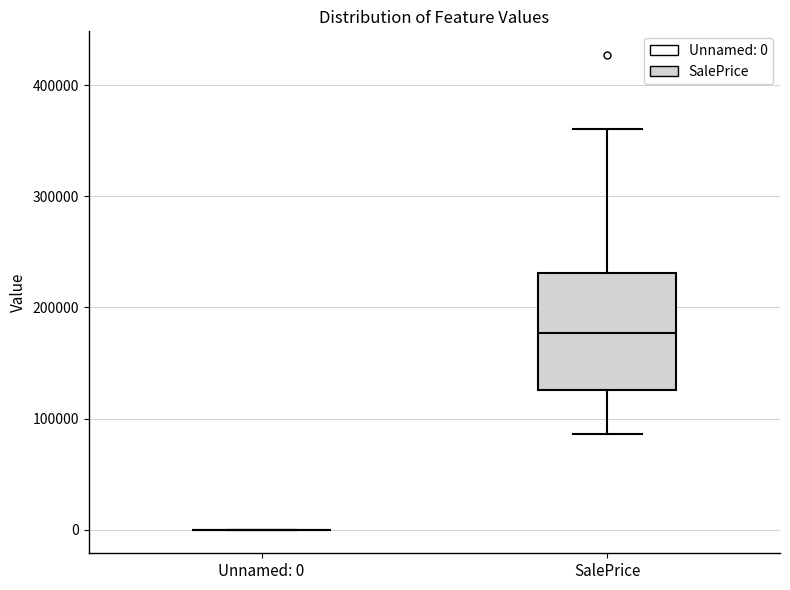

Reading left to right, transcribe this box plot: for each box, give where its median line is, the range the box spans, and where its two whiskers end, as read against the y-axis. The values are not printed on the chart, so give them approximately, as read against the axis.

Unnamed: 0: box collapsed to a line at 0, whiskers 0 to 0
SalePrice: median 180000, box 130000 to 230000, whiskers 90000 to 360000